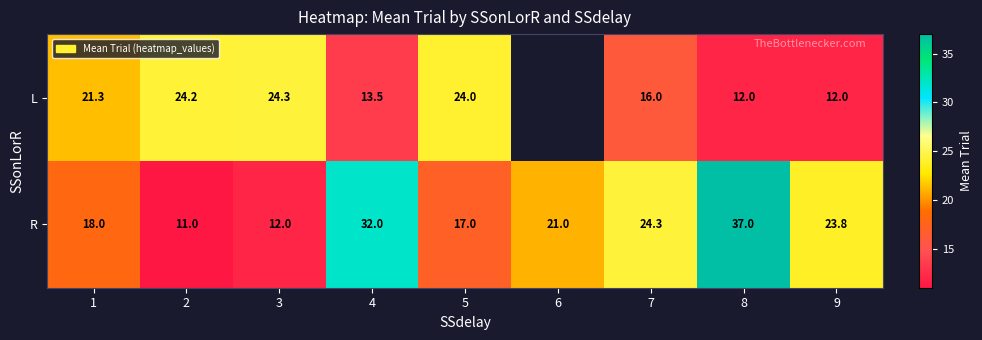

What is the total value across all series at 7?

40.3